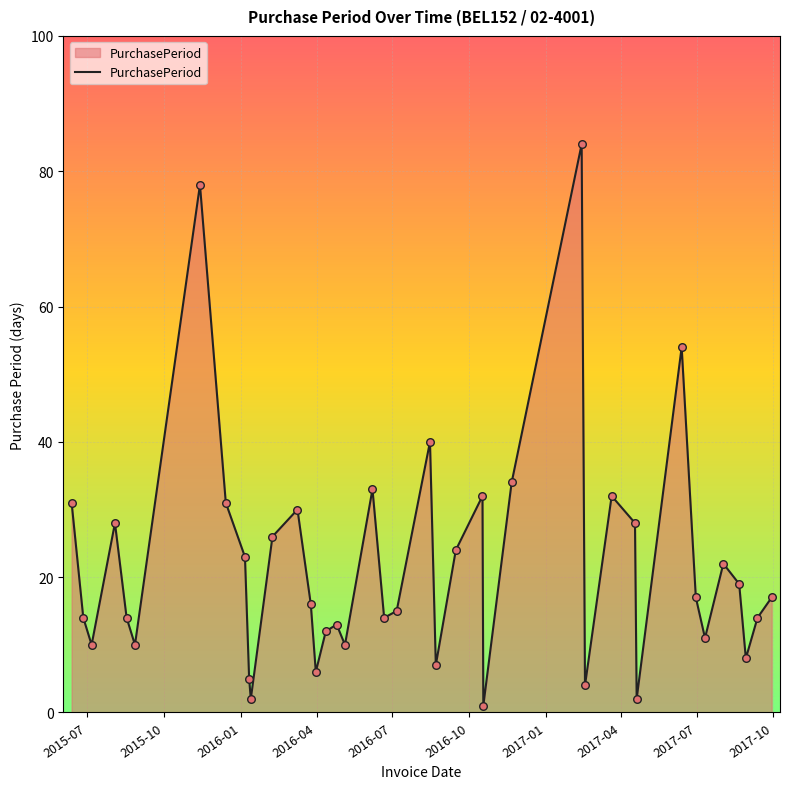

What is the difference between the maximum and minimum values?

83